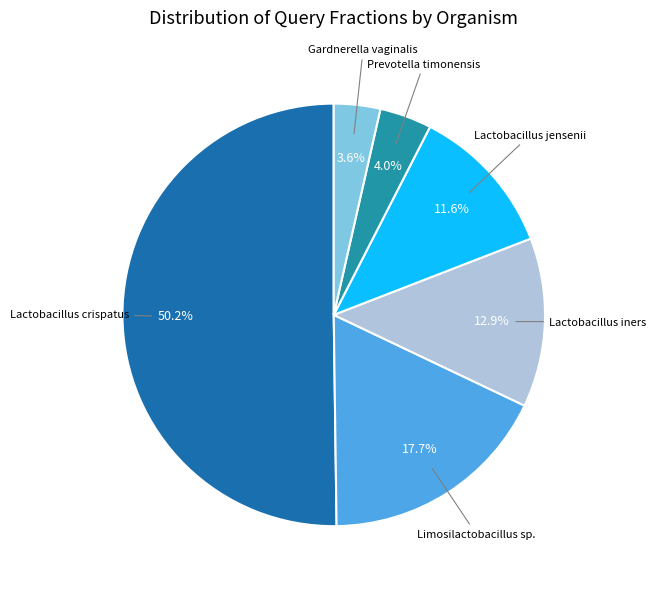

How many slices are in this pie chart?

6